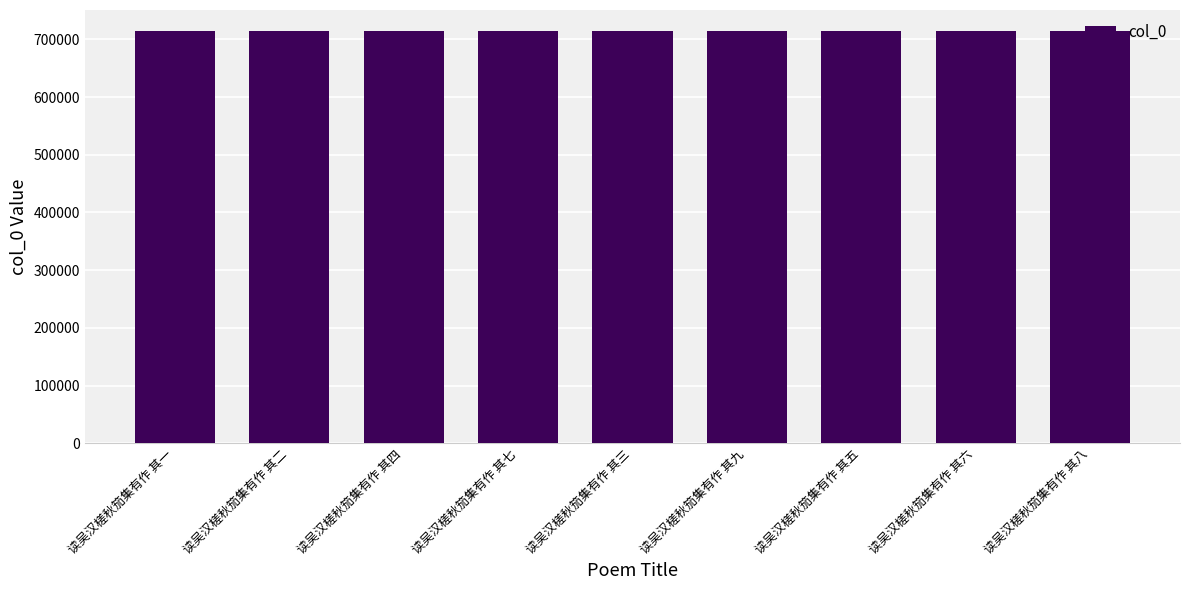

What is the difference between the values at 读吴汉槎秋笳集有作 其三 and 读吴汉槎秋笳集有作 其五?

2